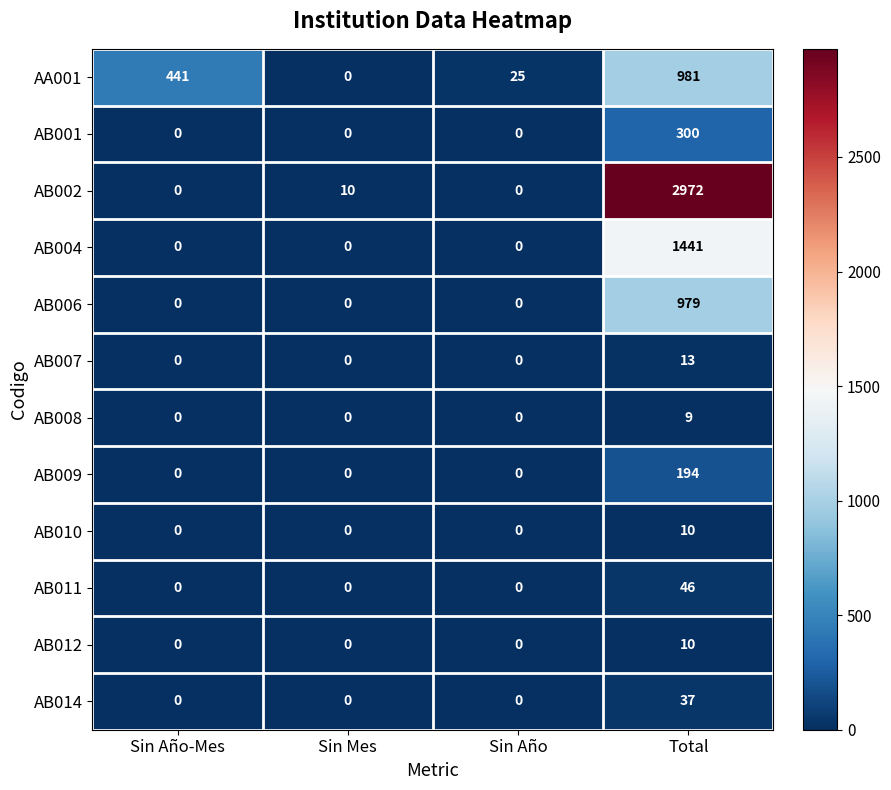

Which series has the largest range (max minus min)?

AB002